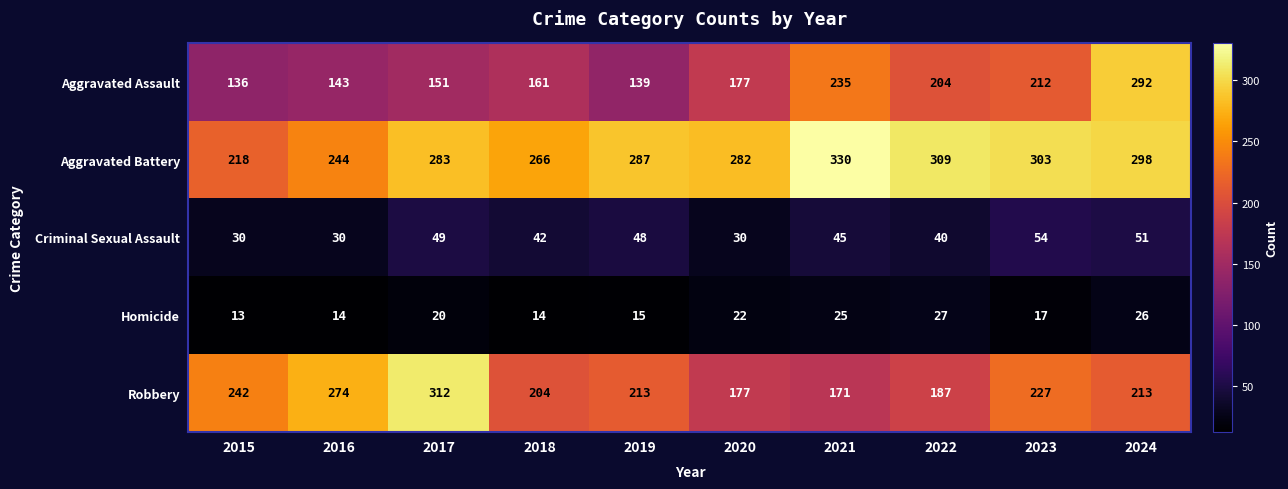

Which series has the widest spread of values?

Aggravated Assault